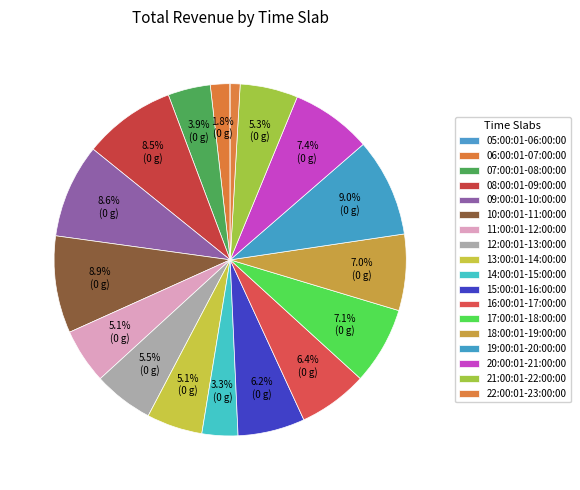

The 13:00:01-14:00:00 slice represents 5% of the pie. True or false?

True